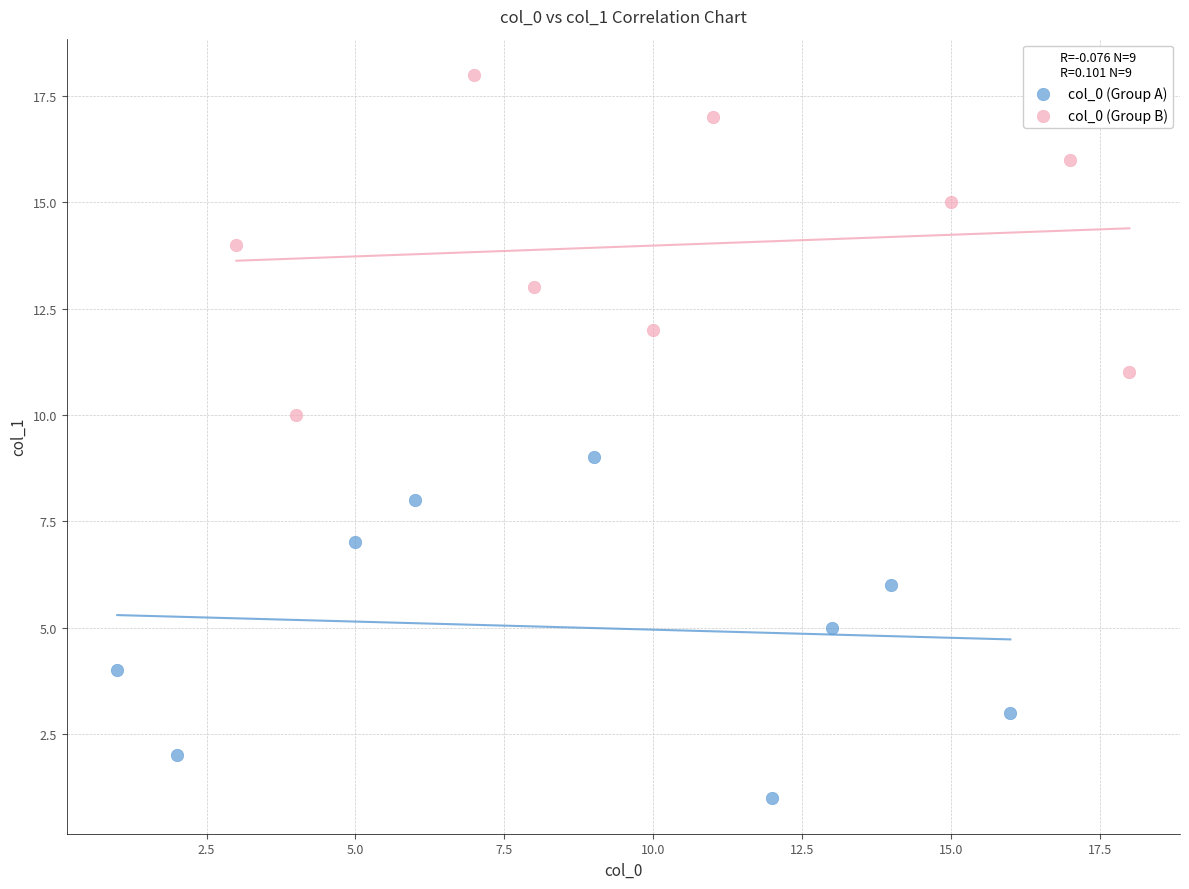

Which series contains the lowest Y value?

col_0 (Group A)